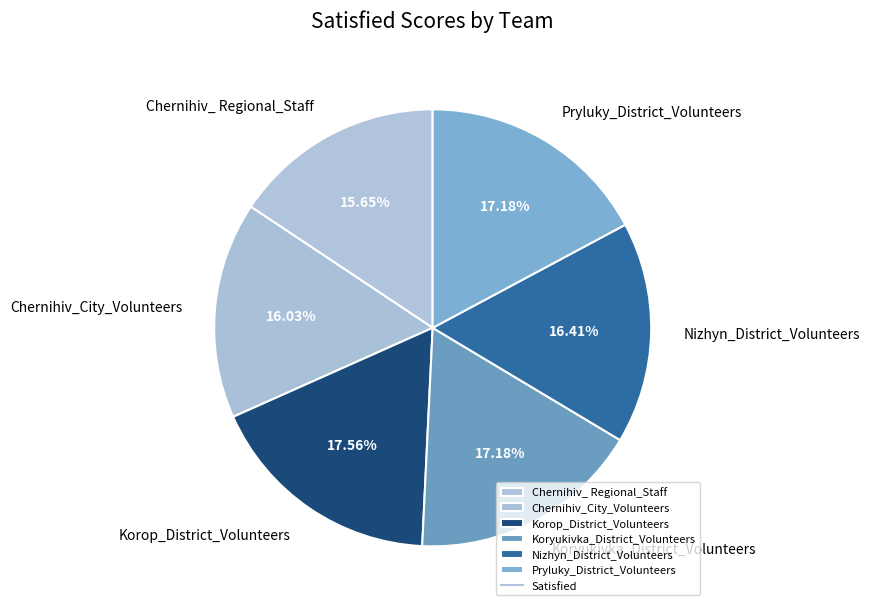

What is the ratio of the value at Pryluky_District_Volunteers to the value at Koryukivka_District_Volunteers?

1.0